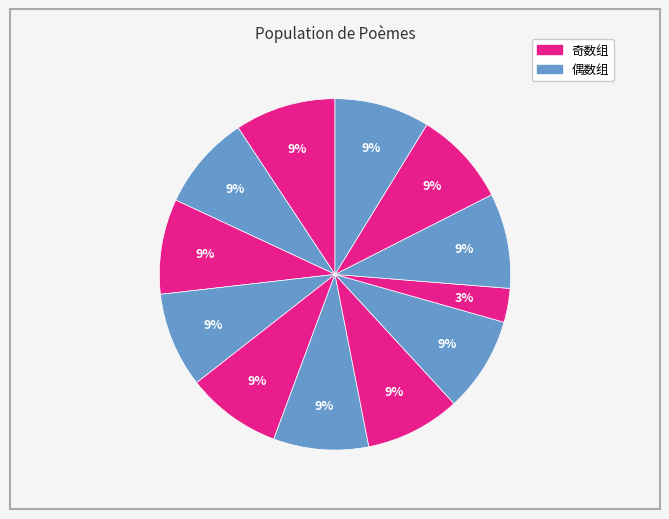

Is there any slice that represents more than half of the pie?

No